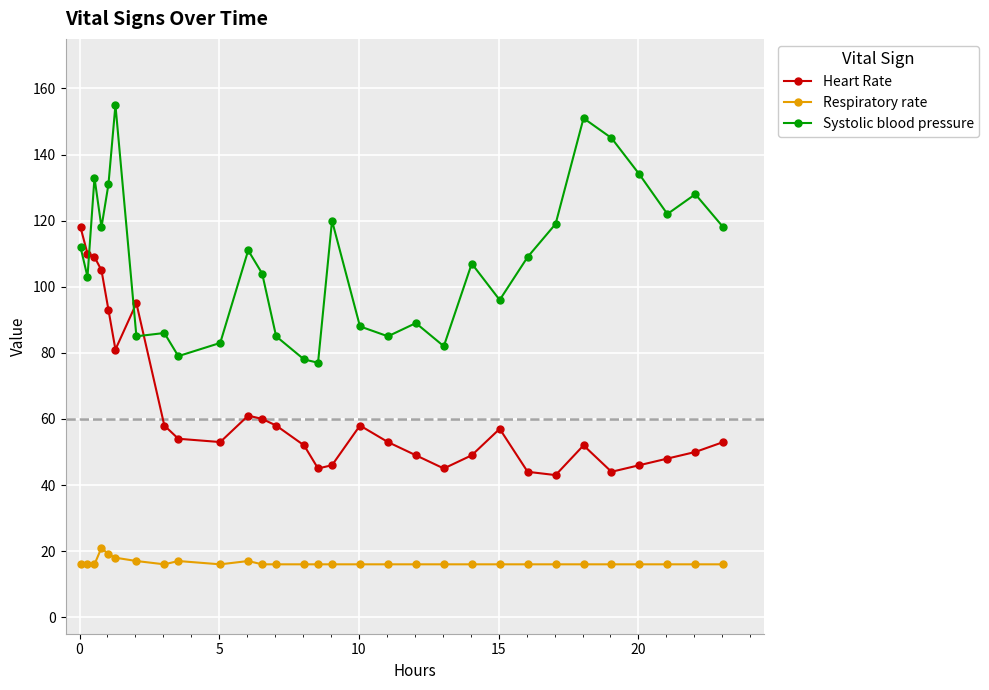

True or false: Heart Rate and Respiratory rate cross at least once.

False